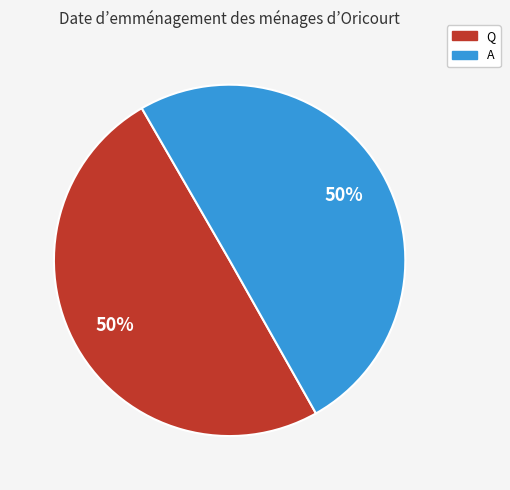

To the nearest percent, what is the average slice percentage?

50%